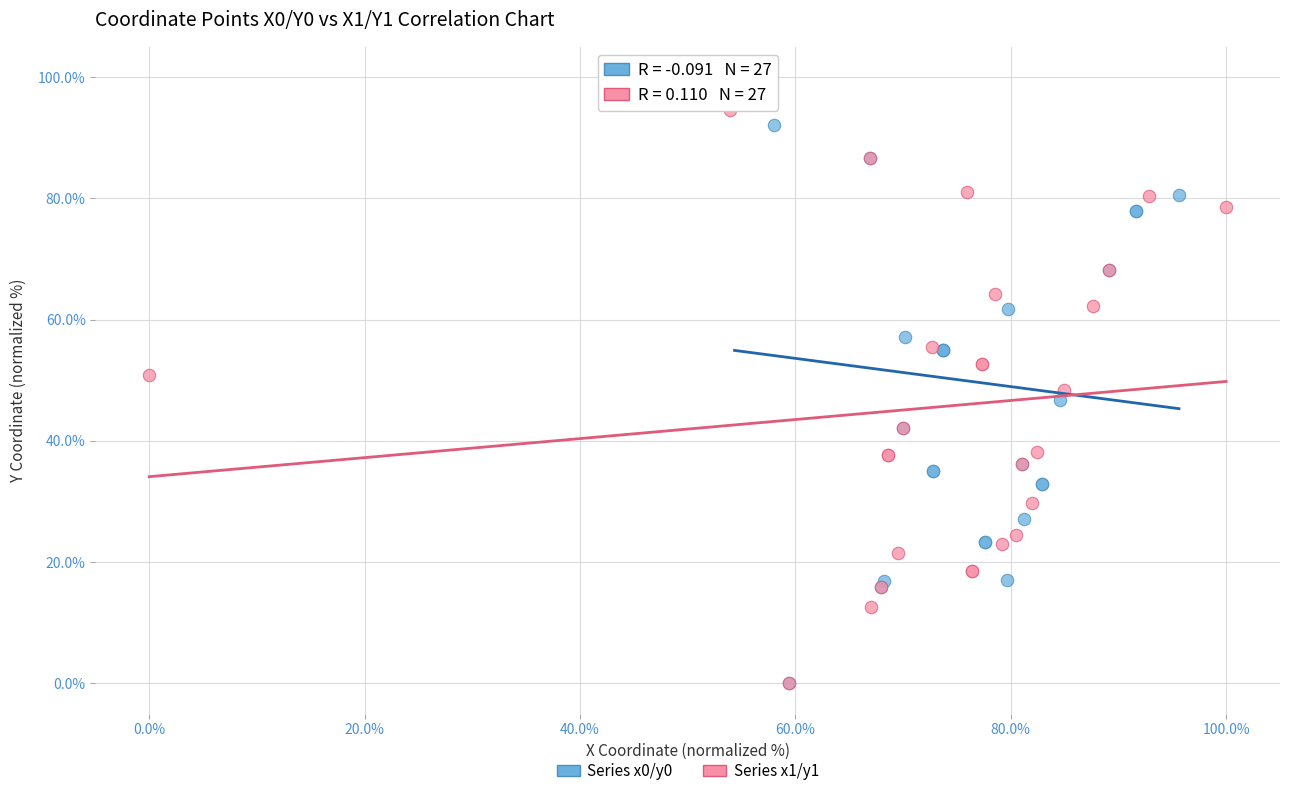

What are all the series names shown in the legend?

Series x0/y0, Series x1/y1